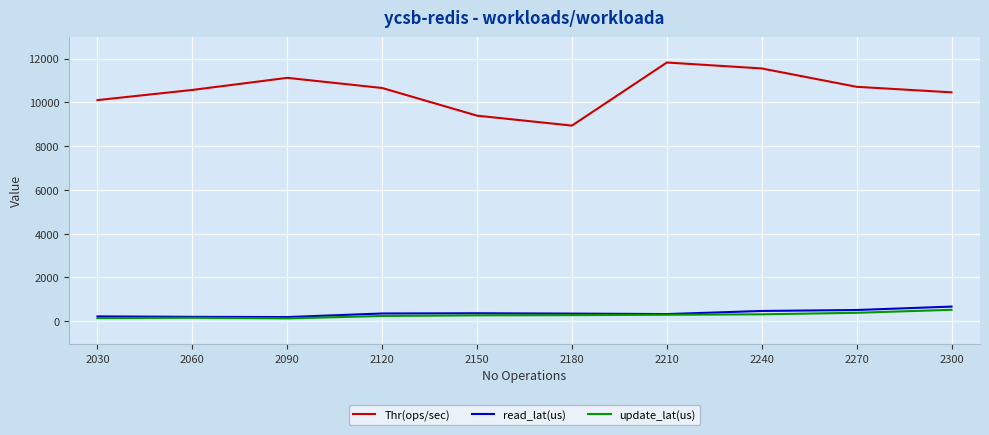

The value of Thr(ops/sec) at 2060 is 6524.3. True or false?

False